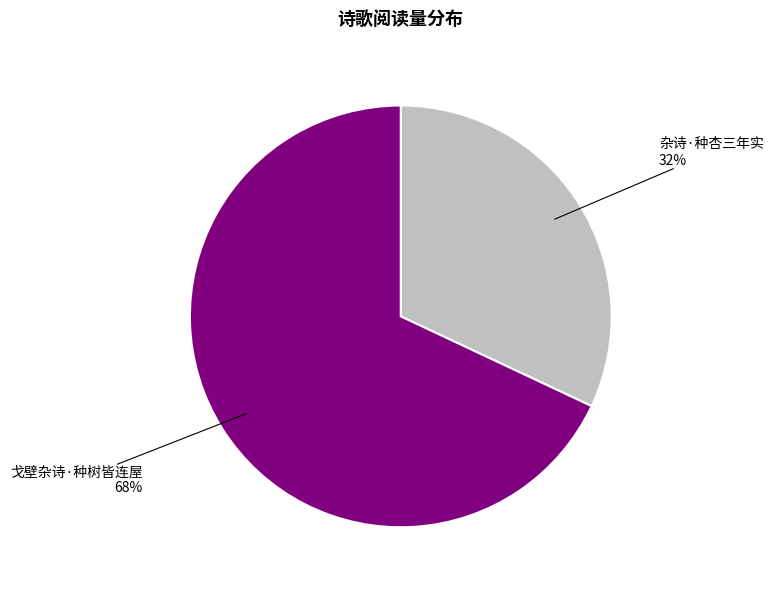

Between 杂诗·种杏三年实 and 戈壁杂诗·种树皆连屋, which is larger?

戈壁杂诗·种树皆连屋